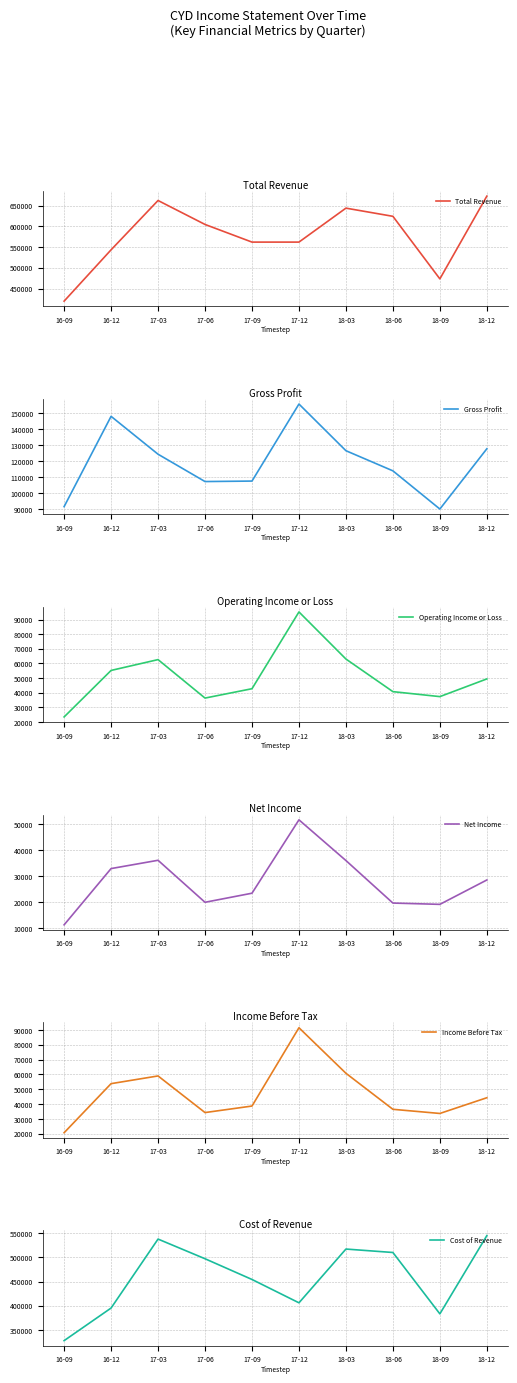

Is this an area chart (filled region under the line)?

No